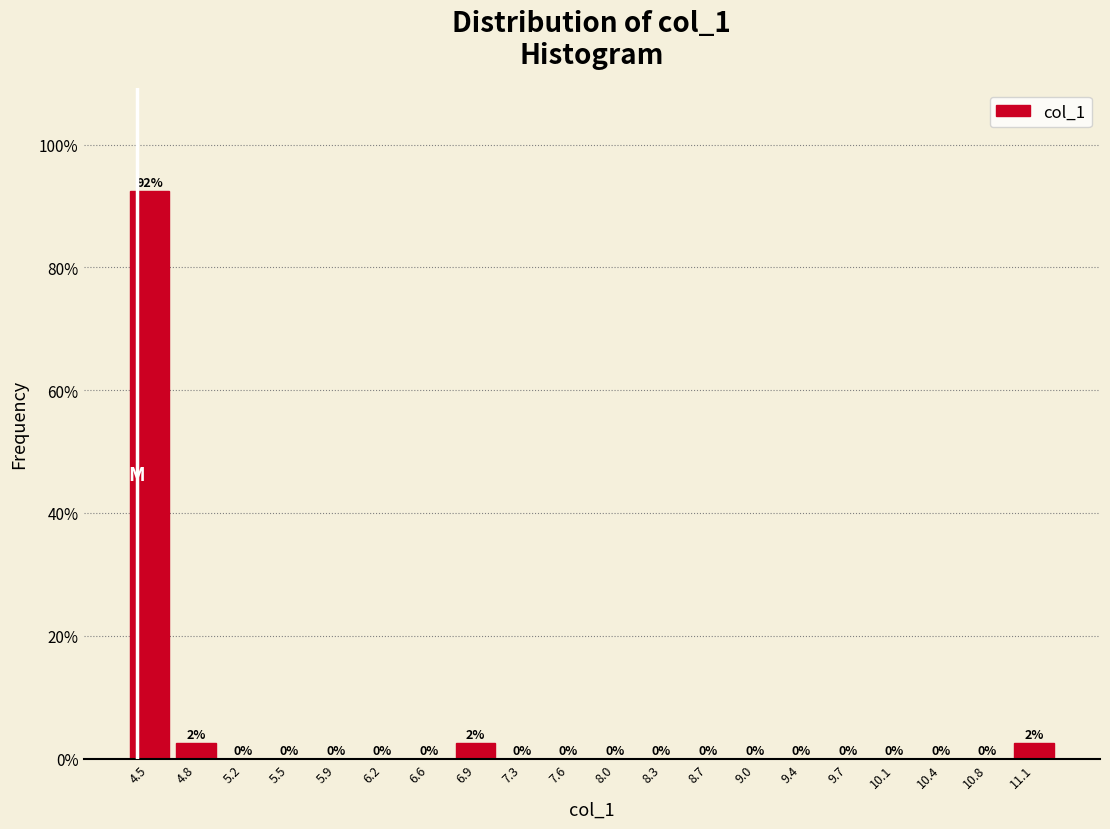

What is the maximum value shown in the chart?

92.5